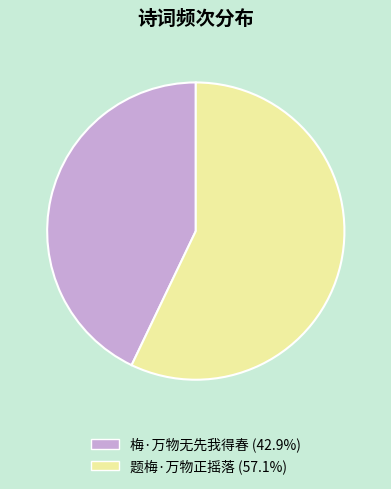

Rank the categories by value from highest to lowest.

题梅·万物正摇落, 梅·万物无先我得春